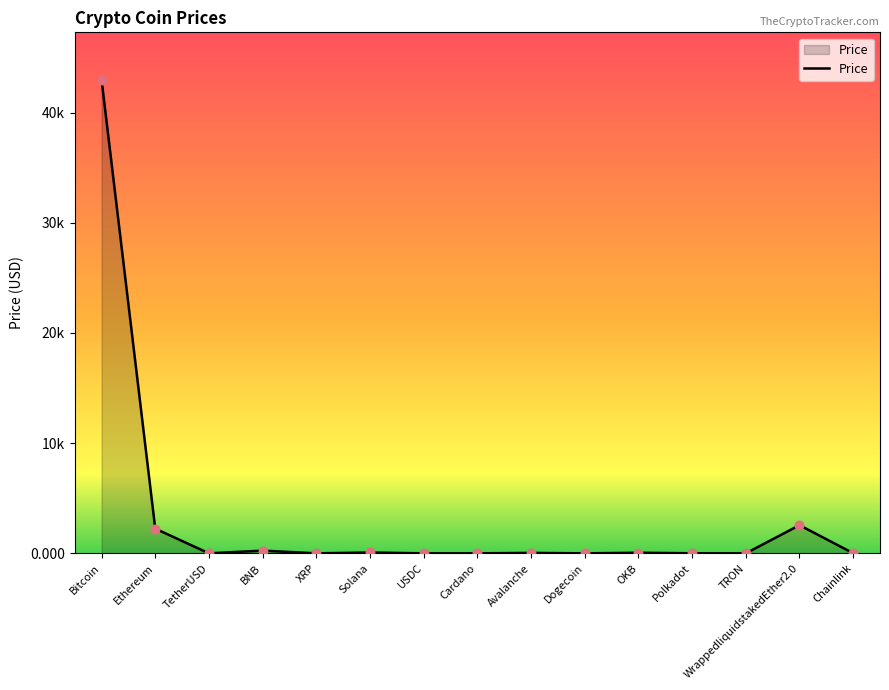

Does the chart have visible grid lines?

No